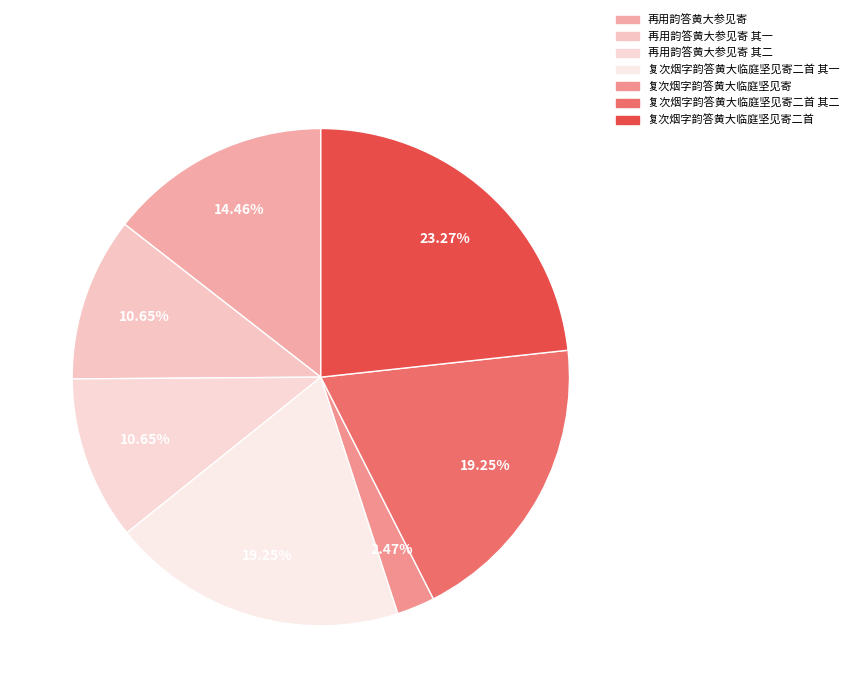

Does any single category account for the majority?

No